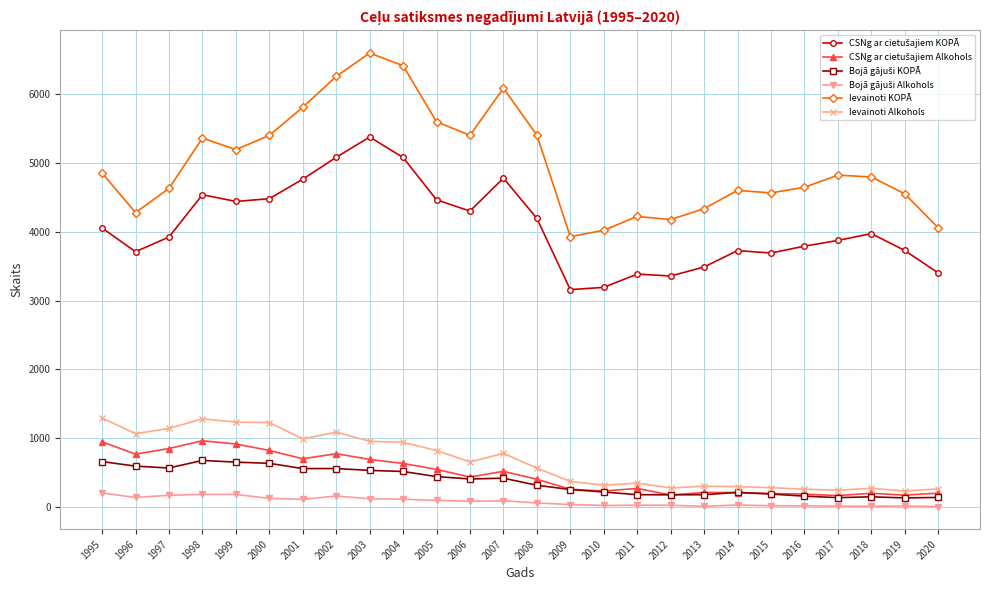

What is the approximate value of Ievainoti KOPĀ at 2006?

5404